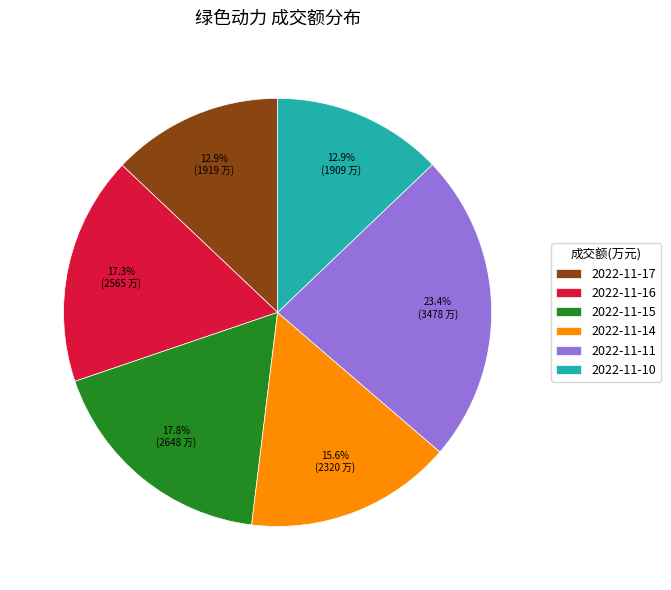

Which slice is the largest?

2022-11-11